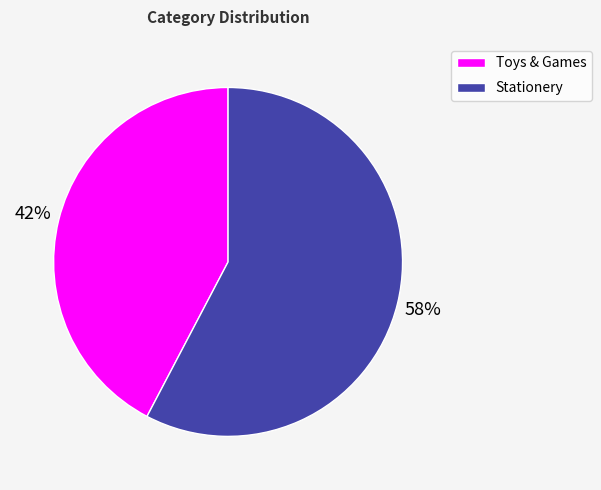

Which slice is the smallest?

Toys & Games